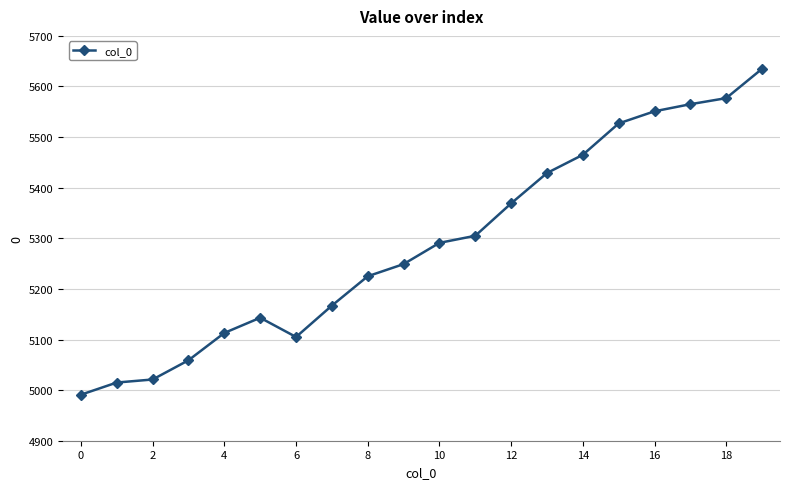

What is the difference between the maximum and minimum values?

644